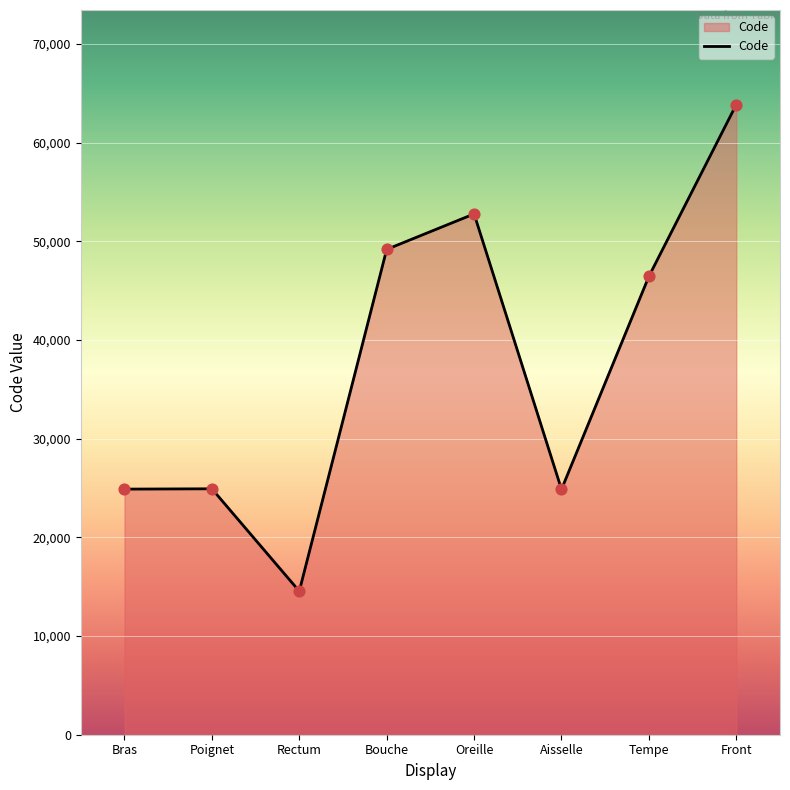

What is the ratio of the value at Tempe to the value at Oreille?

0.9